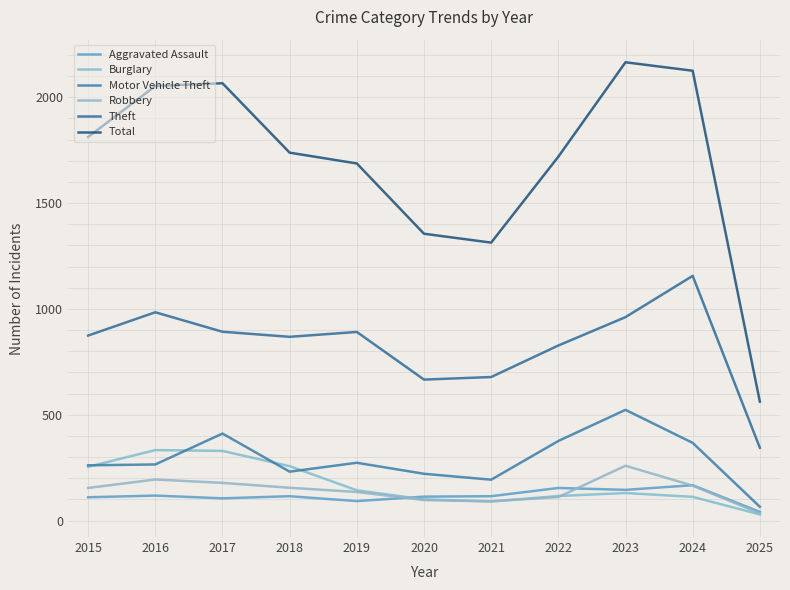

What is the difference between the highest and lowest values at 2015?

1702